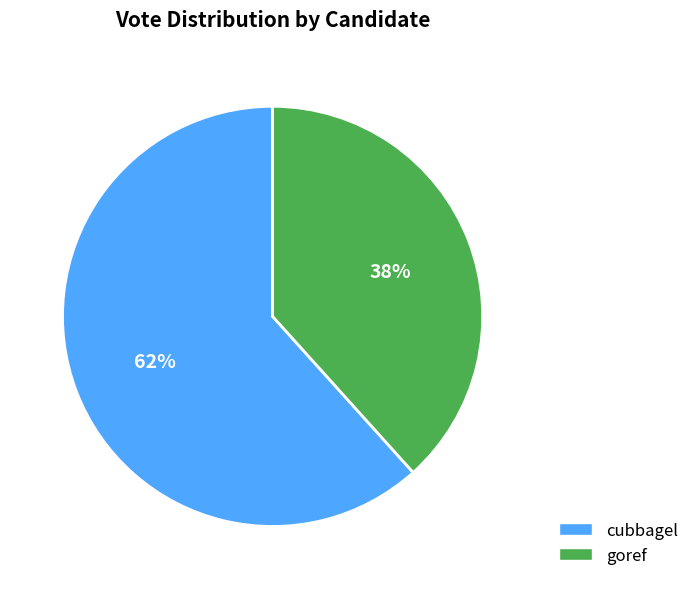

To the nearest percent, what is the combined percentage of cubbagel and goref?

100%